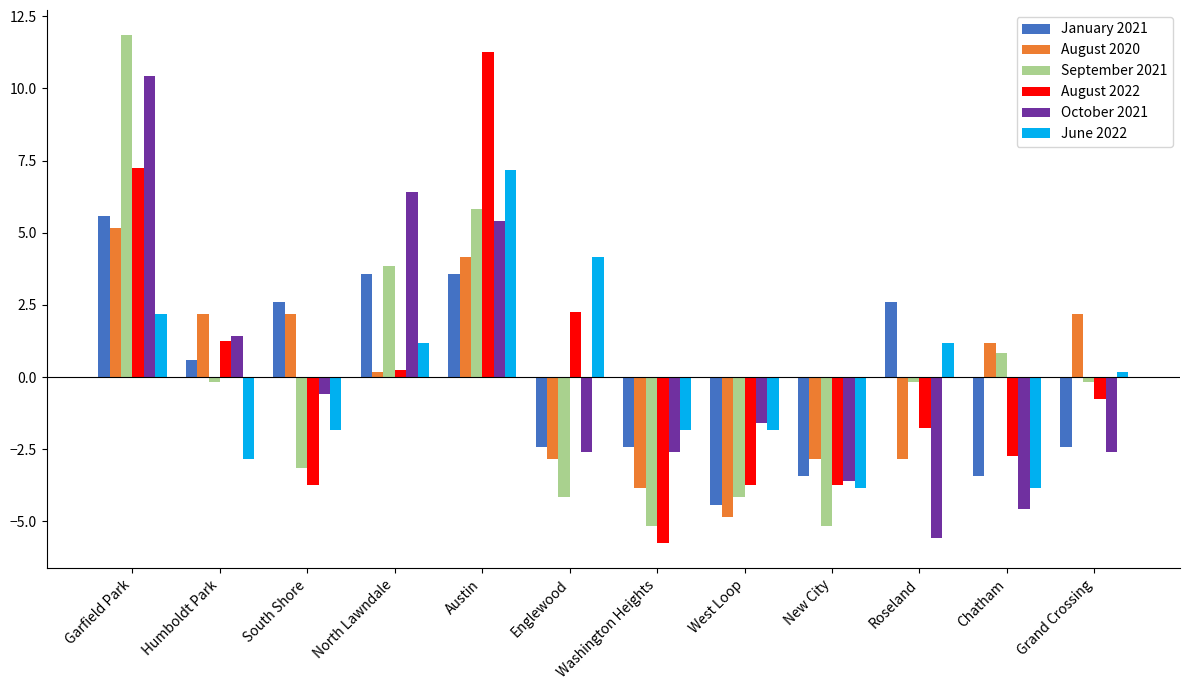

How many series are shown in this chart?

6